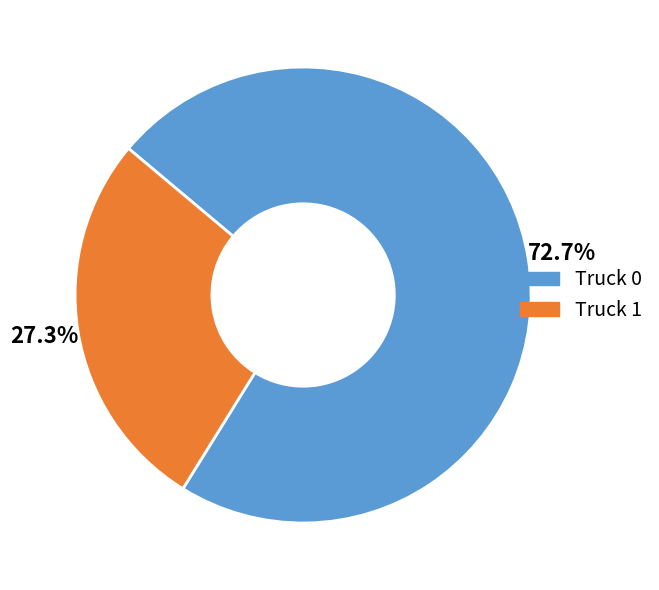

How many slices are in this pie chart?

2